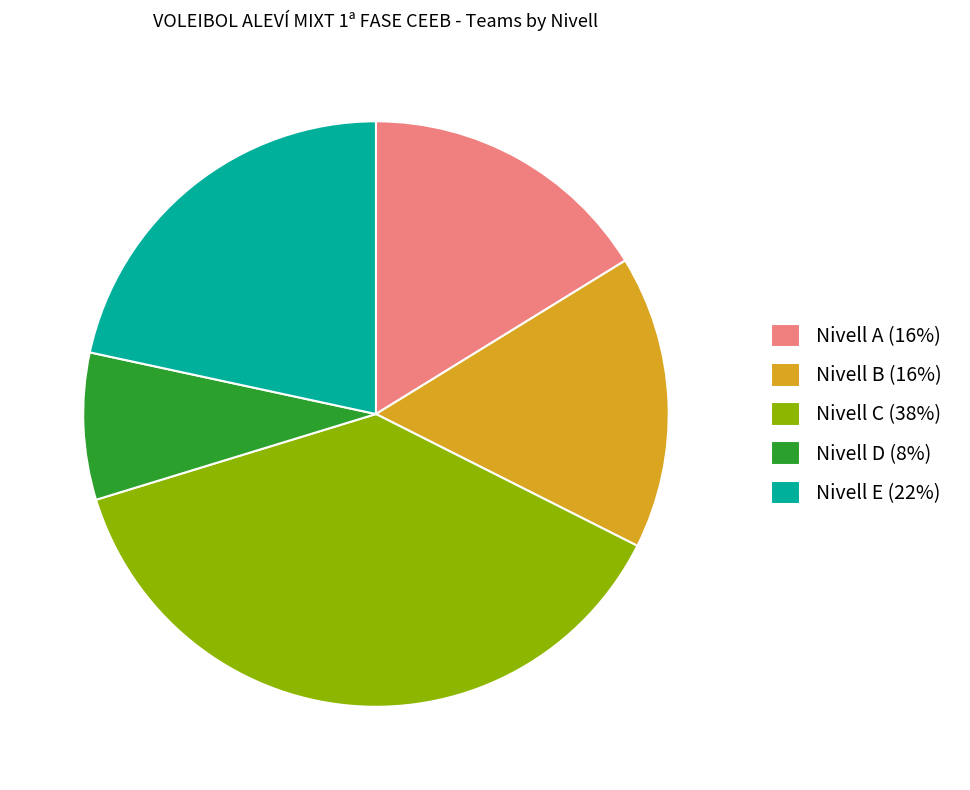

Is Nivell B the majority of the pie?

No